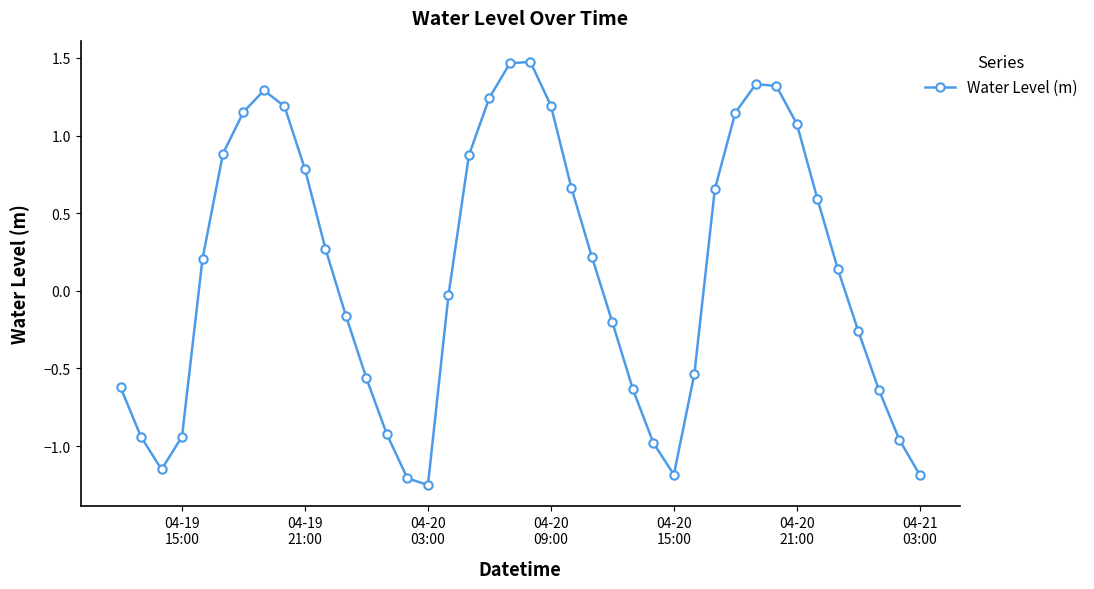

Count the number of data series in this chart.

1